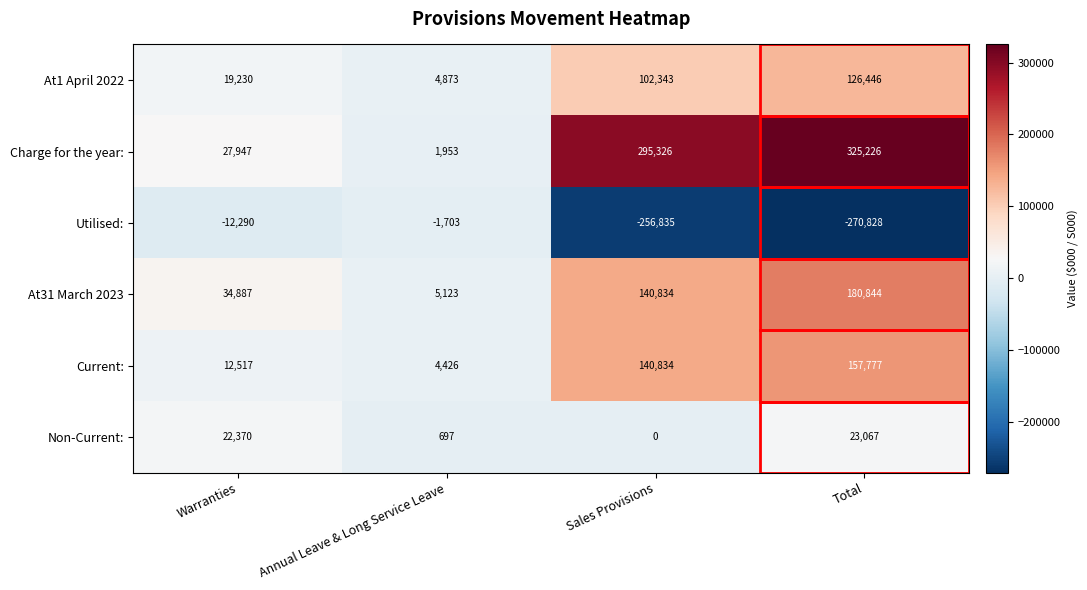

What value does the Utilised: series have at Warranties, to the nearest 100?

-12300